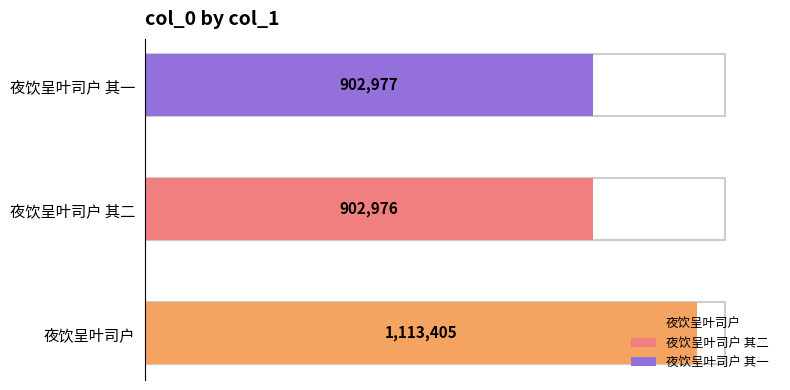

At which category does the chart reach its minimum across all series?

夜饮呈叶司户 其二